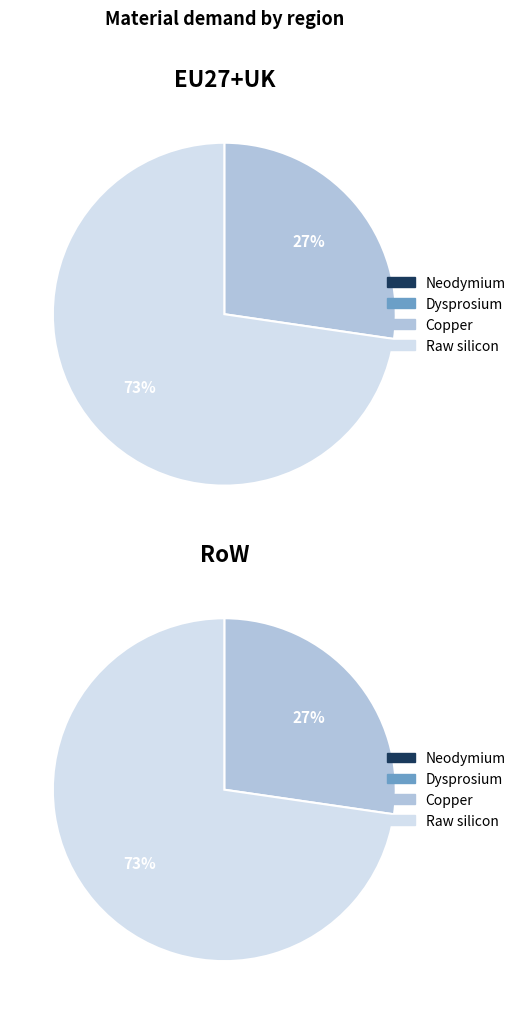

How many slices are in this pie chart?

4